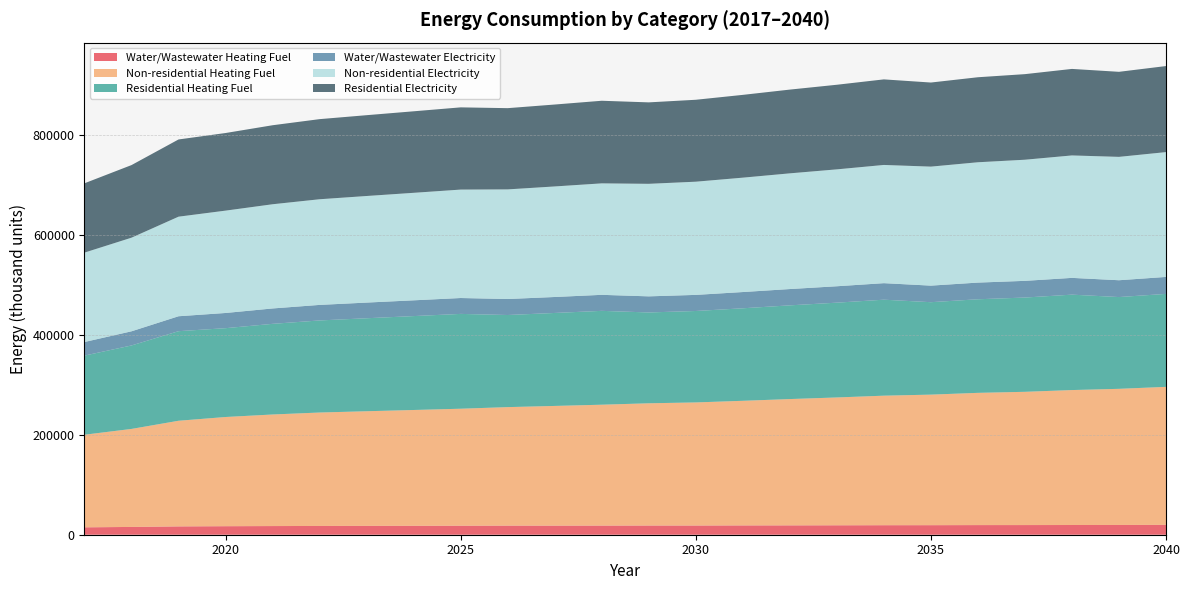

Reading right to left, what are all the values shown in this chart?

Water/Wastewater Heating Fuel: 2040=19746.7	2039=19543.4	2038=19453.9	2037=19337.7	2036=19293.0	2035=19127.0	2034=19060.8	2033=18892.6	2032=18731.8	2031=18636.0	2030=18435.5	2029=18410.9	2028=18290.4	2027=18201.5	2026=18213.9	2025=18045.3	2024=17876.9	2023=17741.0	2022=17559.5	2021=17347.2	2020=17072.1	2019=16676.1	2018=15592.2	2017=14829.2
Non-residential Heating Fuel: 2040=276420.4	2039=272687.1	2038=270311.4	2037=266917.5	2036=264881.2	2035=261487.3	2034=259451.0	2033=256057.2	2032=253002.7	2031=249608.8	2030=246554.3	2029=244857.4	2028=242142.3	2027=239766.6	2026=237390.9	2025=234336.4	2024=231960.7	2023=229585.0	2022=227209.3	2021=223476.0	2020=218724.6	2019=211597.5	2018=196325.1	2017=185464.7
Residential Heating Fuel: 2040=186205.2	2039=183799.3	2038=191098.5	2037=188805.3	2036=187429.4	2035=185136.2	2034=192251.5	2033=189852.4	2032=187693.1	2031=185294.0	2030=183134.7	2029=181935.1	2028=187966.6	2027=186213.0	2026=184459.4	2025=189911.9	2024=188084.1	2023=186256.4	2022=184428.6	2021=181556.4	2020=177900.9	2019=179414.7	2018=167188.0	2017=158493.4
Water/Wastewater Electricity: 2040=33988.8	2039=33702.2	2038=33588.9	2037=33447.7	2036=33406.6	2035=33180.5	2034=33103.0	2033=32873.9	2032=32651.8	2031=32550.3	2030=32259.9	2029=32250.6	2028=32094.2	2027=31987.1	2026=32058.5	2025=31826.5	2024=31580.5	2023=31392.1	2022=31123.2	2021=30830.3	2020=30449.7	2019=29911.3	2018=28341.7	2017=27243.8
Non-residential Electricity: 2040=250028.5	2039=247115.4	2038=245261.7	2037=242613.4	2036=241024.5	2035=238376.2	2034=236787.3	2033=234139.0	2032=231755.6	2031=229107.4	2030=226724.0	2029=225399.8	2028=223281.2	2027=221427.5	2026=219573.7	2025=217190.3	2024=215336.5	2023=213482.8	2022=211629.0	2021=208715.9	2020=205008.4	2019=199447.1	2018=187530.0	2017=179055.6
Residential Electricity: 2040=172342.9	2039=170334.9	2038=173283.6	2037=171412.5	2036=170289.9	2035=168418.8	2034=171376.6	2033=169459.9	2032=167734.9	2031=165818.2	2030=164093.2	2029=163134.9	2028=165449.2	2027=164075.5	2026=162701.9	2025=164678.5	2024=163273.0	2023=161867.4	2022=160461.8	2021=158253.1	2020=155441.9	2019=154662.1	2018=145421.0	2017=138849.5